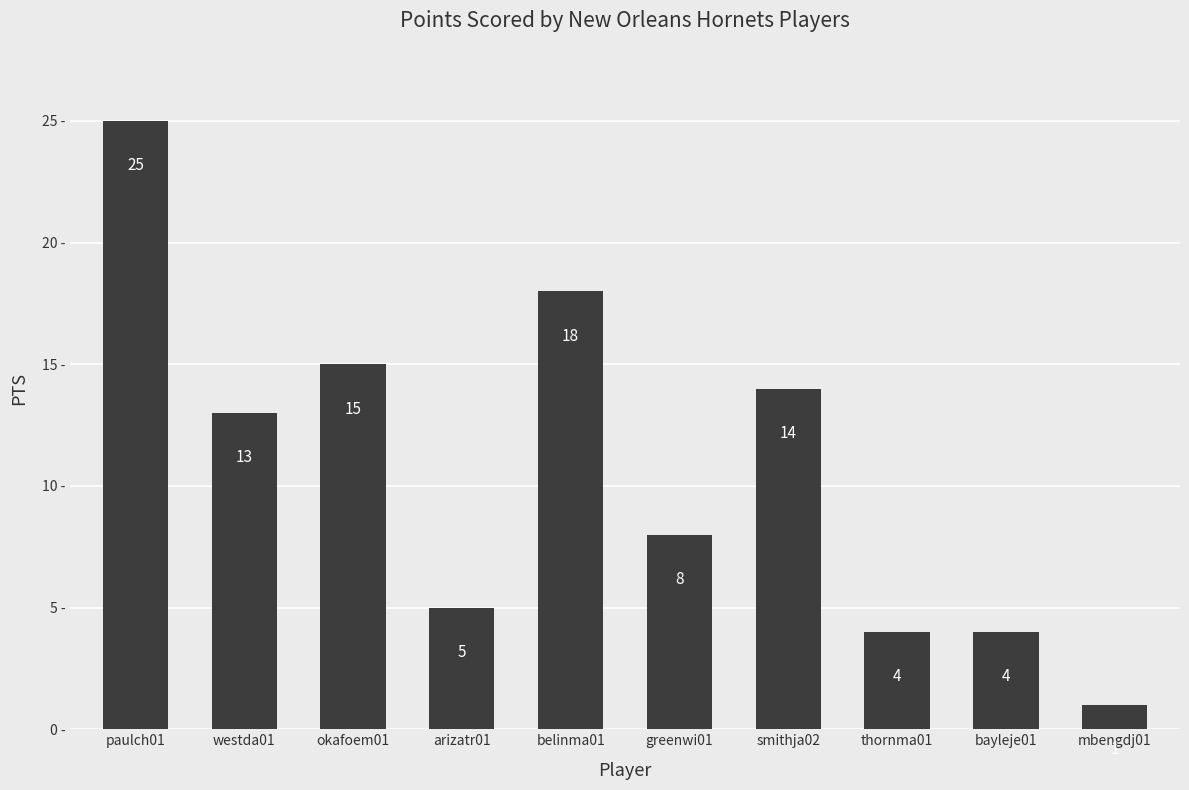

Are the bars horizontal?

No